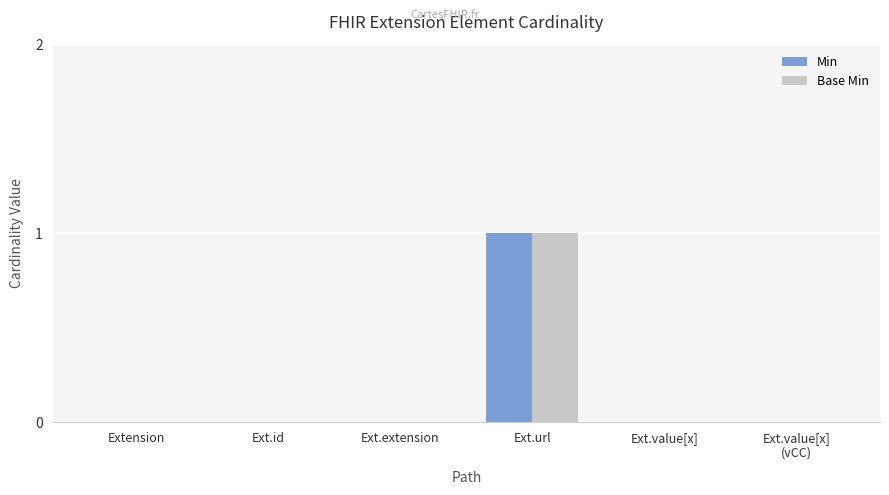

Is it true that Base Min equals -1 at Extension?

False